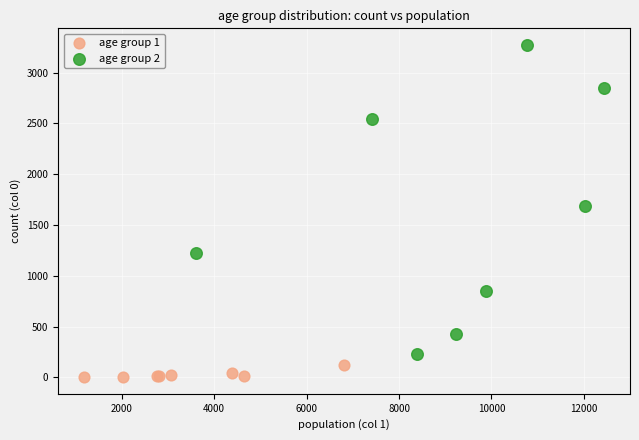

Which series contains the highest Y value?

age group 2